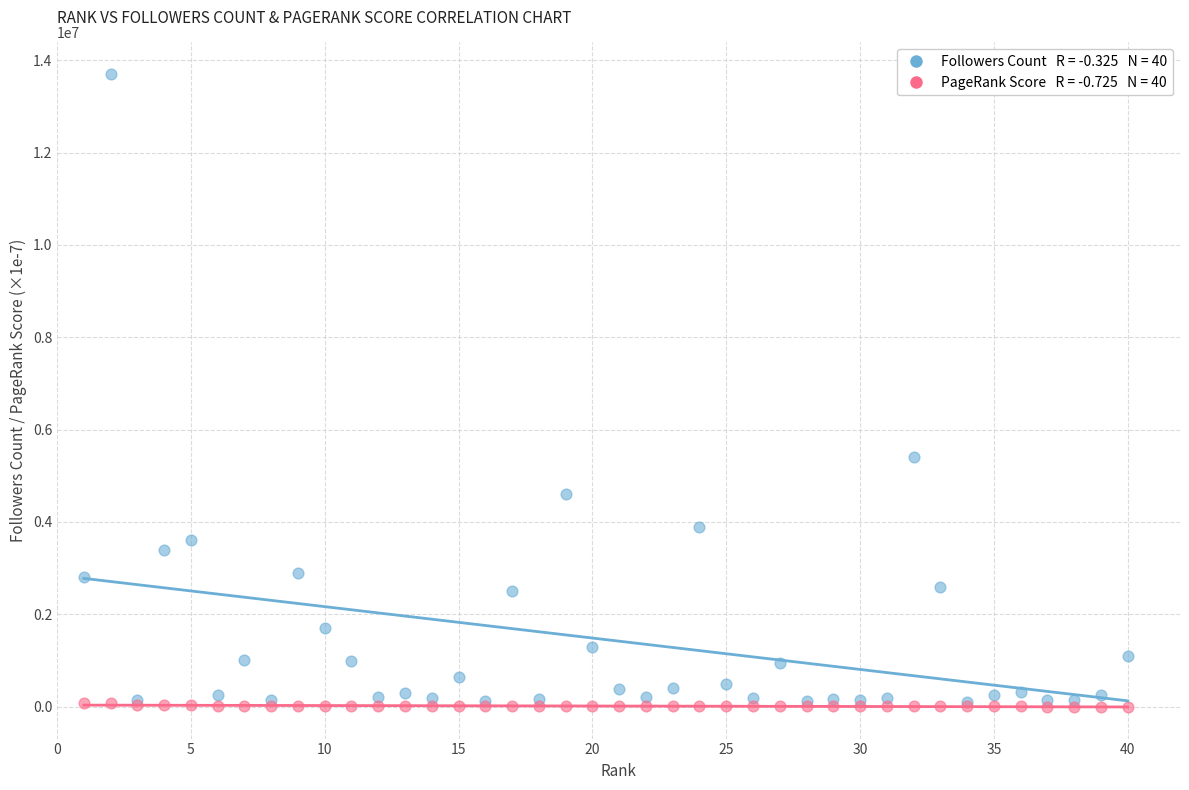

Across all series, what Y value is closest to 6851670?

5400000.0